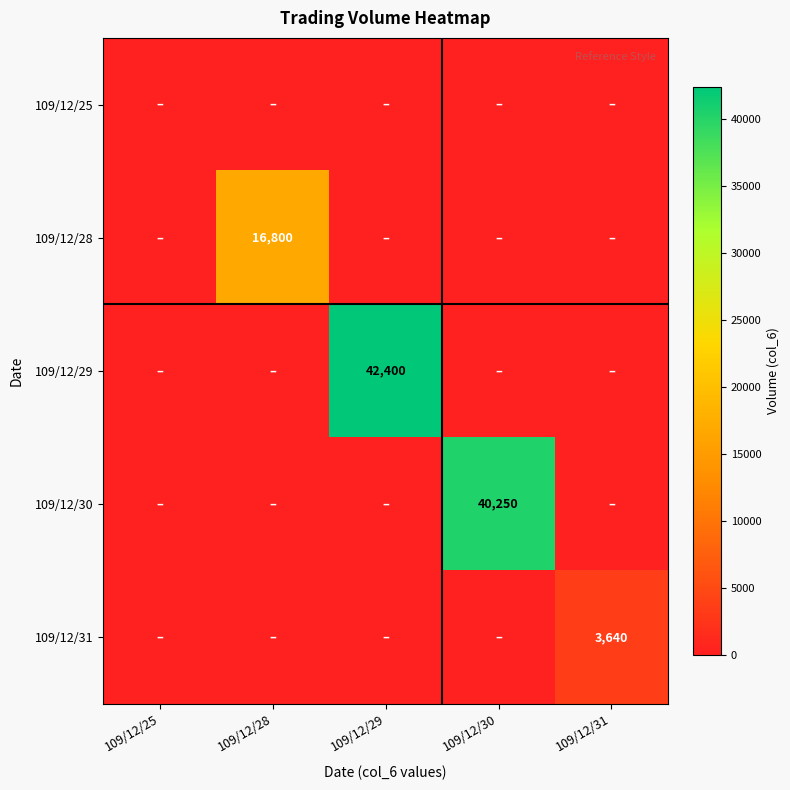

True or false: 109/12/28 has a value of 16800 at 109/12/28.

True